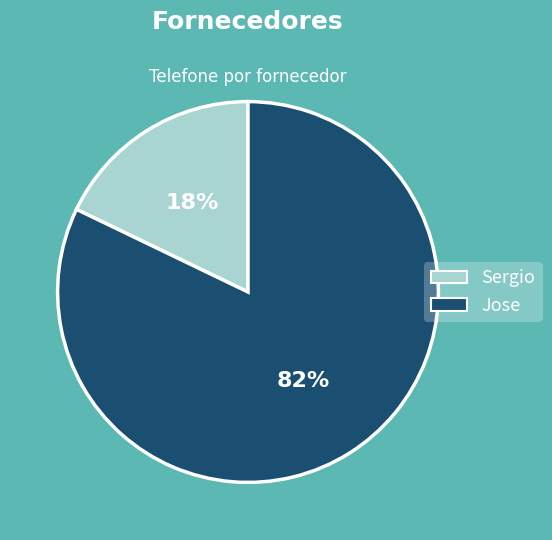

Approximately how many times larger is the value at Sergio compared to Jose?

0.2